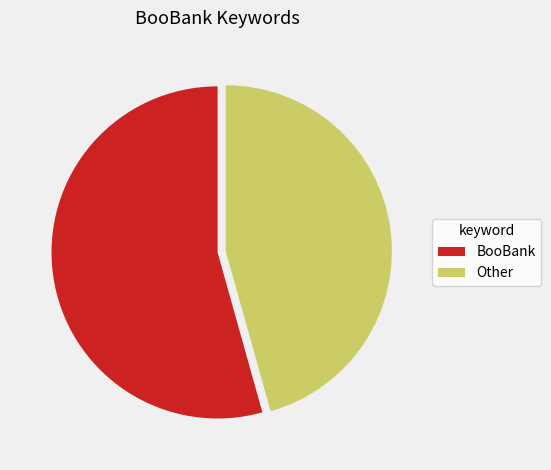

Does BooBank account for over 50% of the chart?

Yes